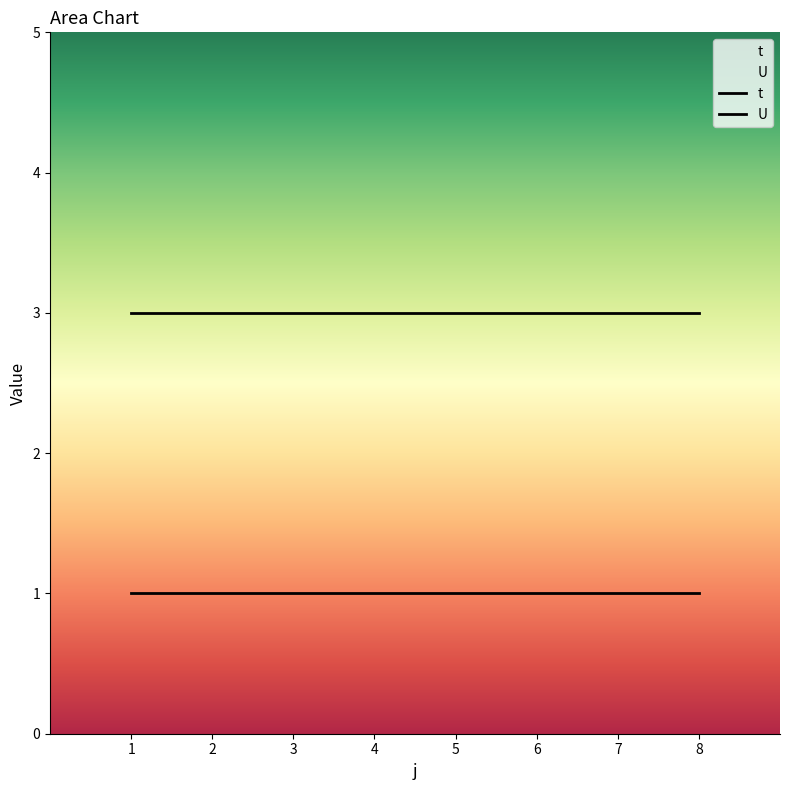

What are all the series names shown in the legend?

t, U